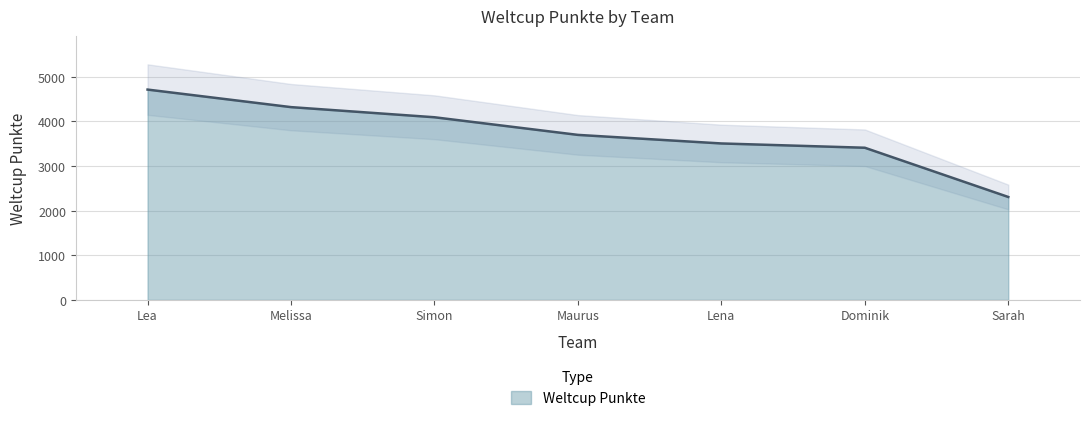

Reading left to right, list all the values displayed in this chart.

Lea=4713	Melissa=4320	Simon=4093	Maurus=3698	Lena=3506	Dominik=3410	Sarah=2307